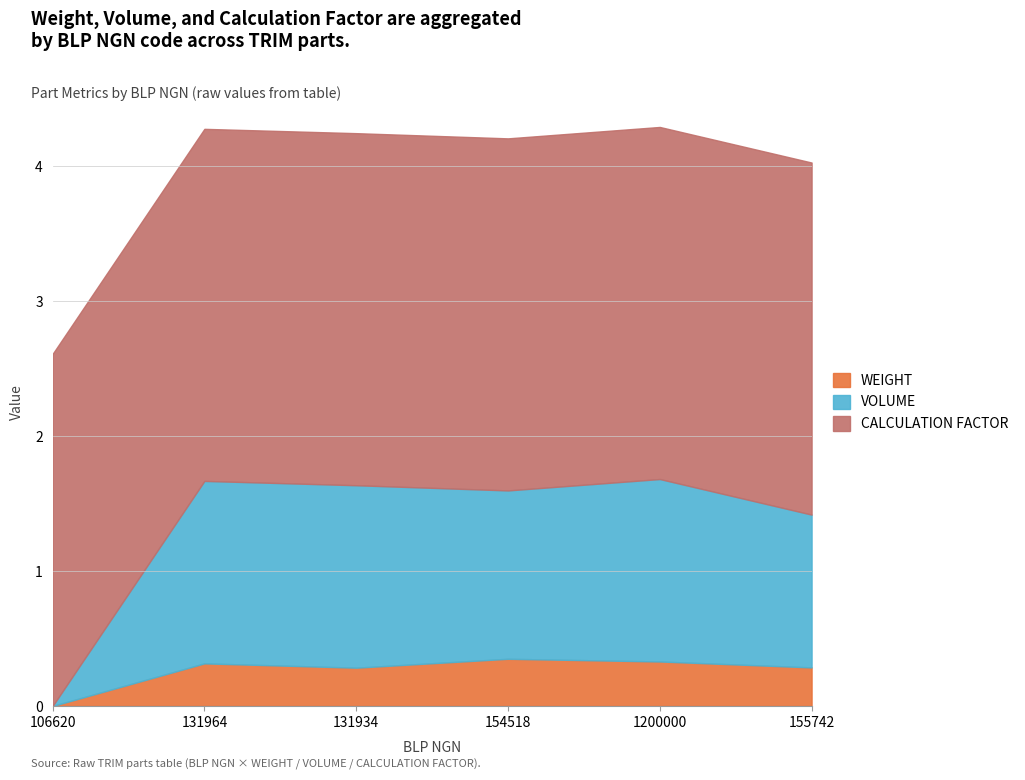

What is the label of the 3rd point from the left?

131934